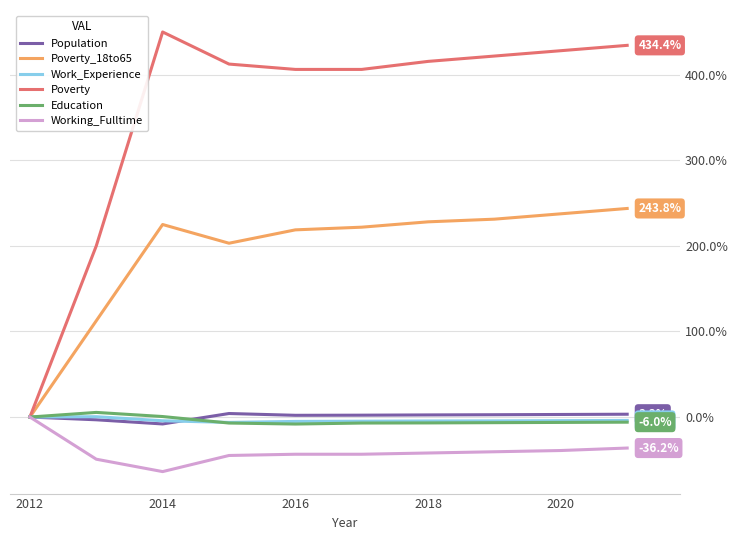

Which series has the widest spread of values?

Poverty